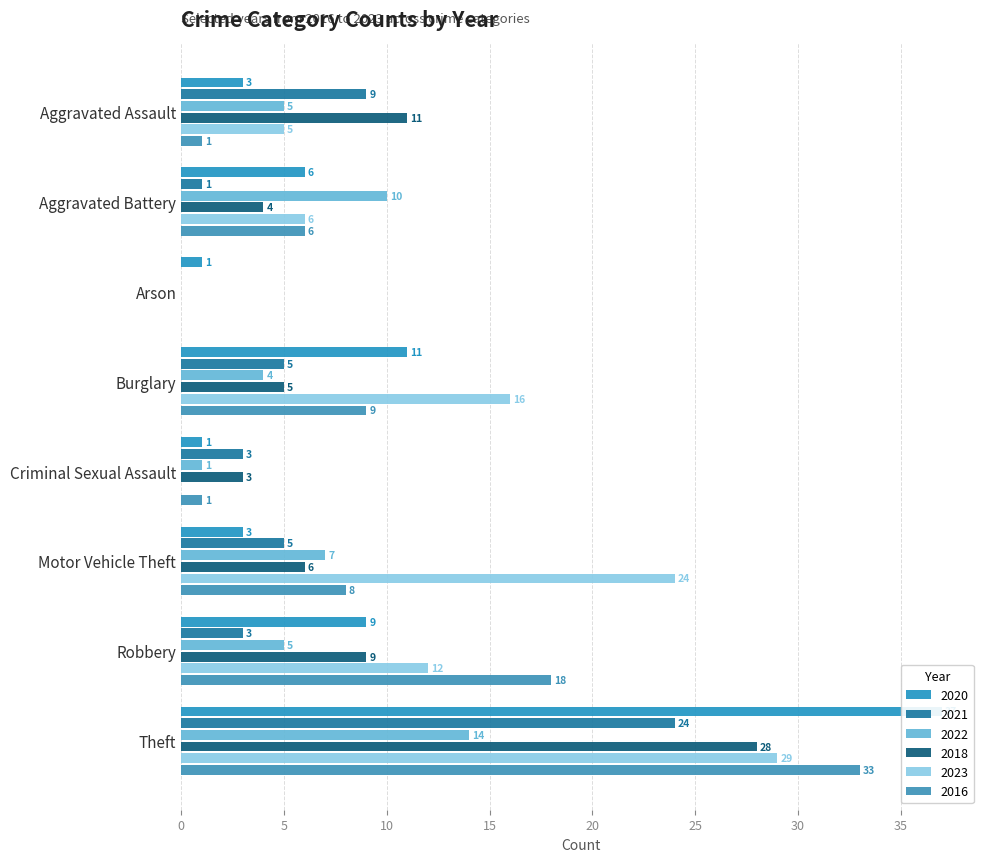

Rank the categories by 2022 value from highest to lowest.

Theft, Aggravated Battery, Motor Vehicle Theft, Aggravated Assault, Robbery, Burglary, Criminal Sexual Assault, Arson